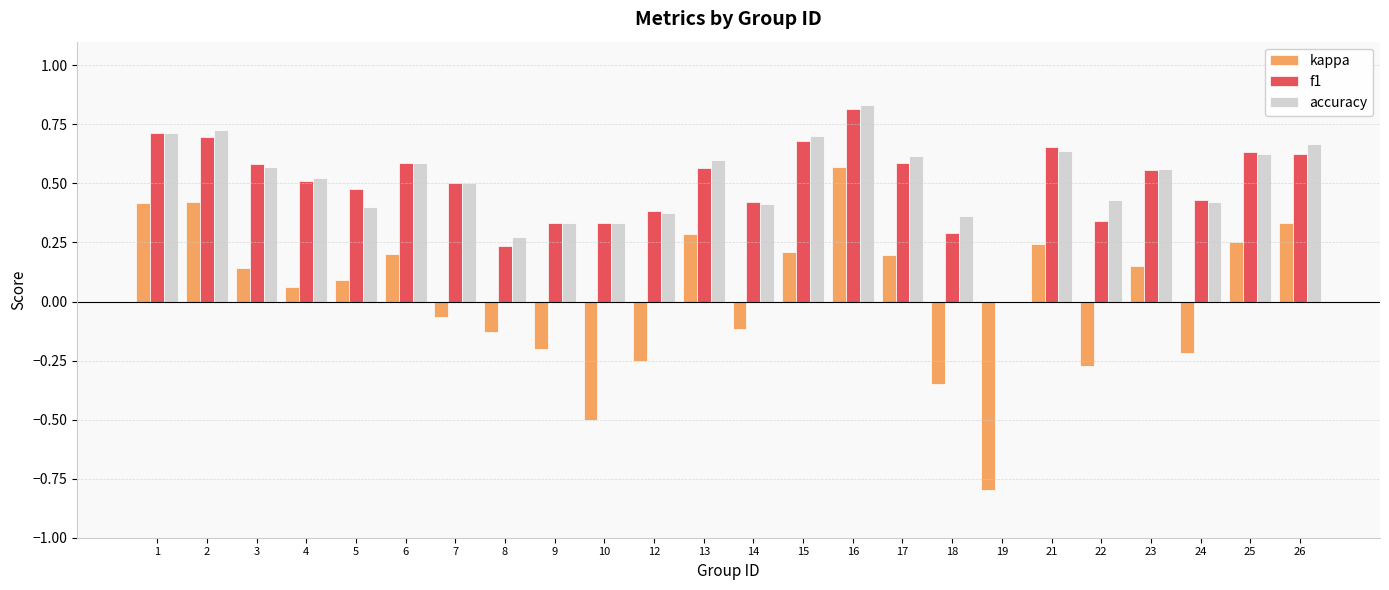

What is the sum of all accuracy values?

12.2